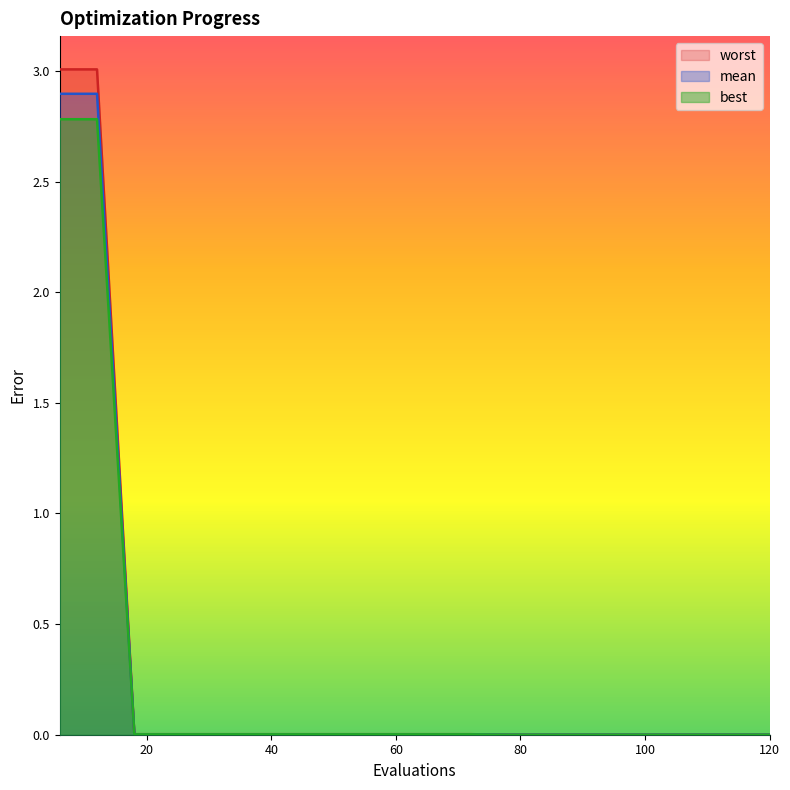

At which category is the sum across all series the highest?

6